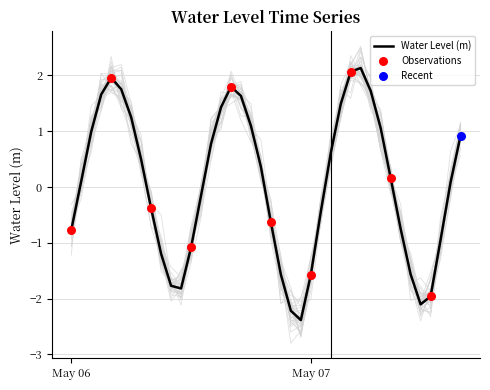

Between 2024-05-06 14:00:00 and 2024-05-07 03:00:00, which is larger?

2024-05-07 03:00:00